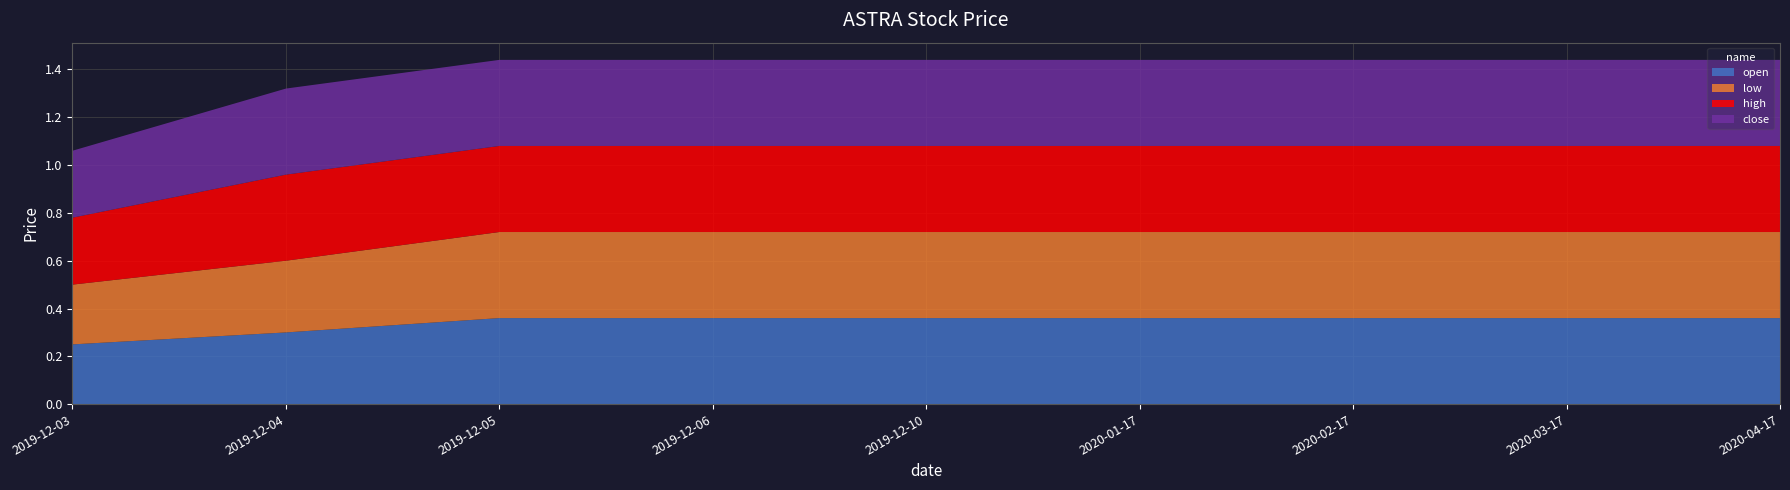

Reading right to left, transcribe all the data shown in this chart.

open: 2020-04-17=0.4	2020-03-17=0.4	2020-02-17=0.4	2020-01-17=0.4	2019-12-10=0.4	2019-12-06=0.4	2019-12-05=0.4	2019-12-04=0.3	2019-12-03=0.2
low: 2020-04-17=0.4	2020-03-17=0.4	2020-02-17=0.4	2020-01-17=0.4	2019-12-10=0.4	2019-12-06=0.4	2019-12-05=0.4	2019-12-04=0.3	2019-12-03=0.2
high: 2020-04-17=0.4	2020-03-17=0.4	2020-02-17=0.4	2020-01-17=0.4	2019-12-10=0.4	2019-12-06=0.4	2019-12-05=0.4	2019-12-04=0.4	2019-12-03=0.3
close: 2020-04-17=0.4	2020-03-17=0.4	2020-02-17=0.4	2020-01-17=0.4	2019-12-10=0.4	2019-12-06=0.4	2019-12-05=0.4	2019-12-04=0.4	2019-12-03=0.3